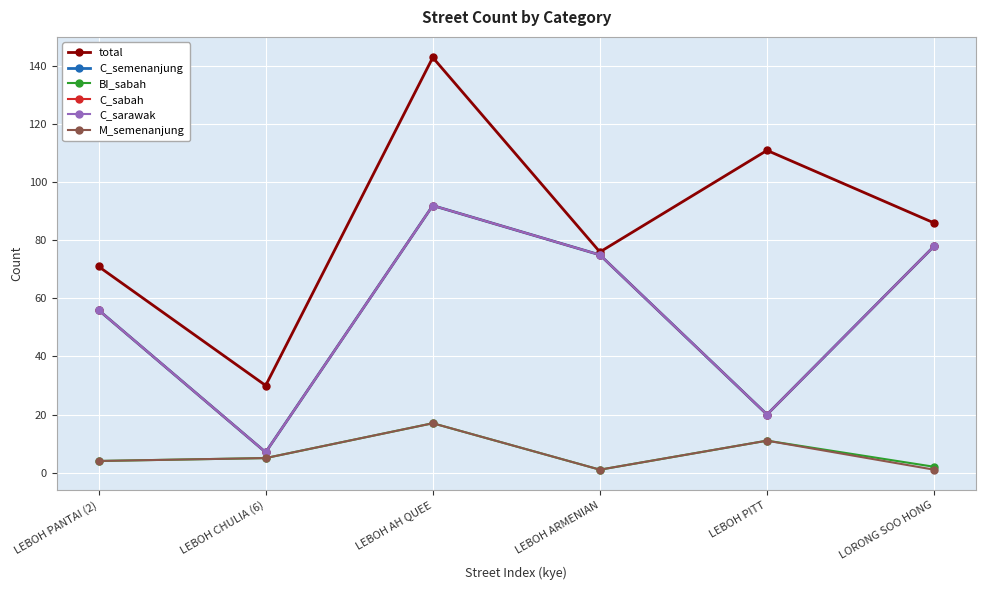

Read the total value at LEBOH CHULIA (6), to the nearest 50.

50